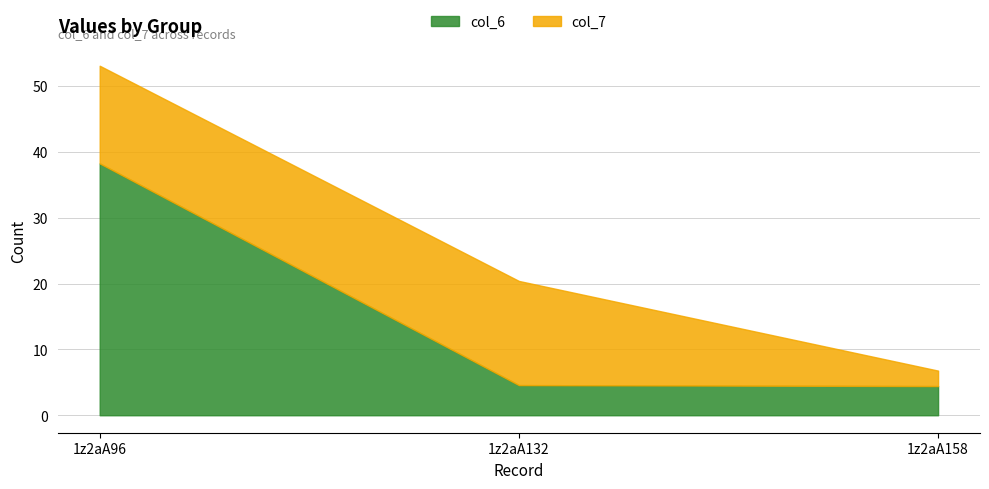

At which category does the chart reach its peak across all series?

1z2aA96